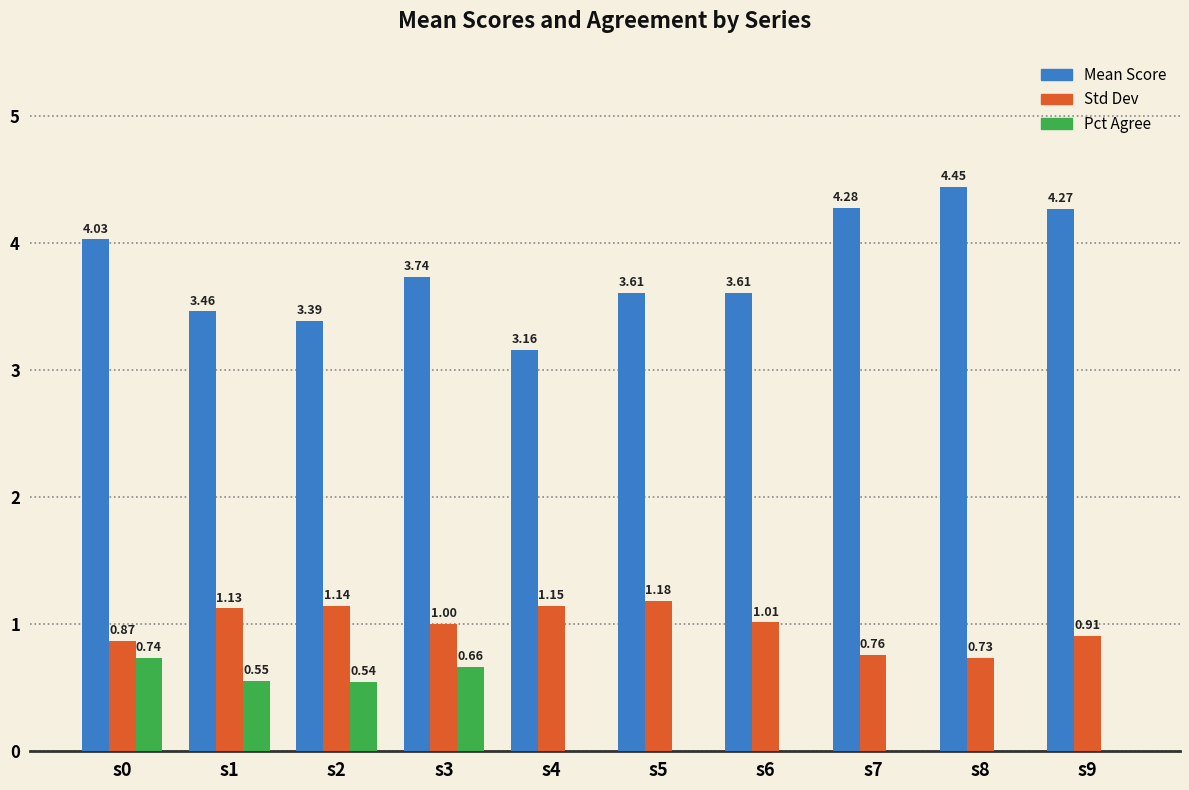

Is it true that Mean Score equals 6.7 at s9?

False